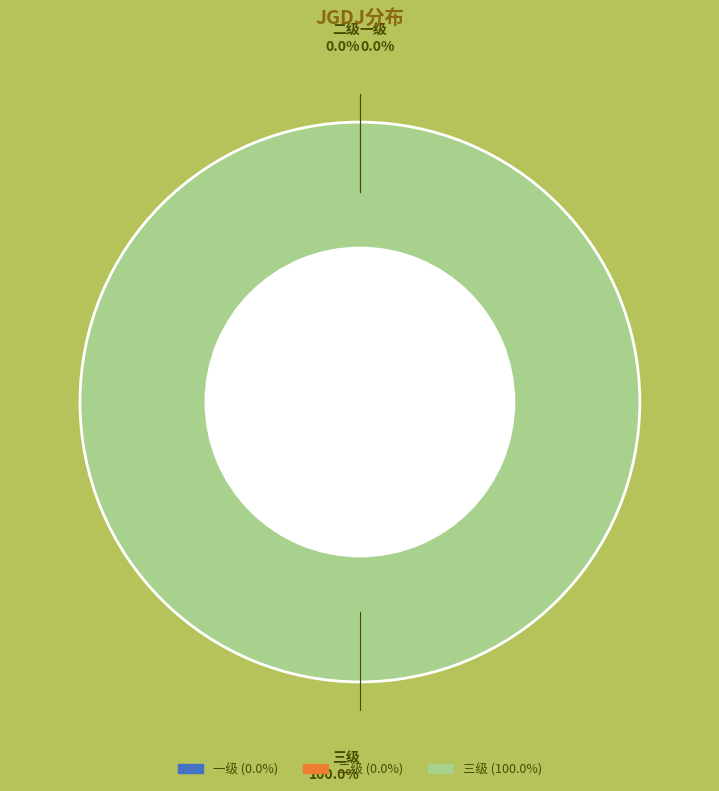

How many slices are in this pie chart?

3